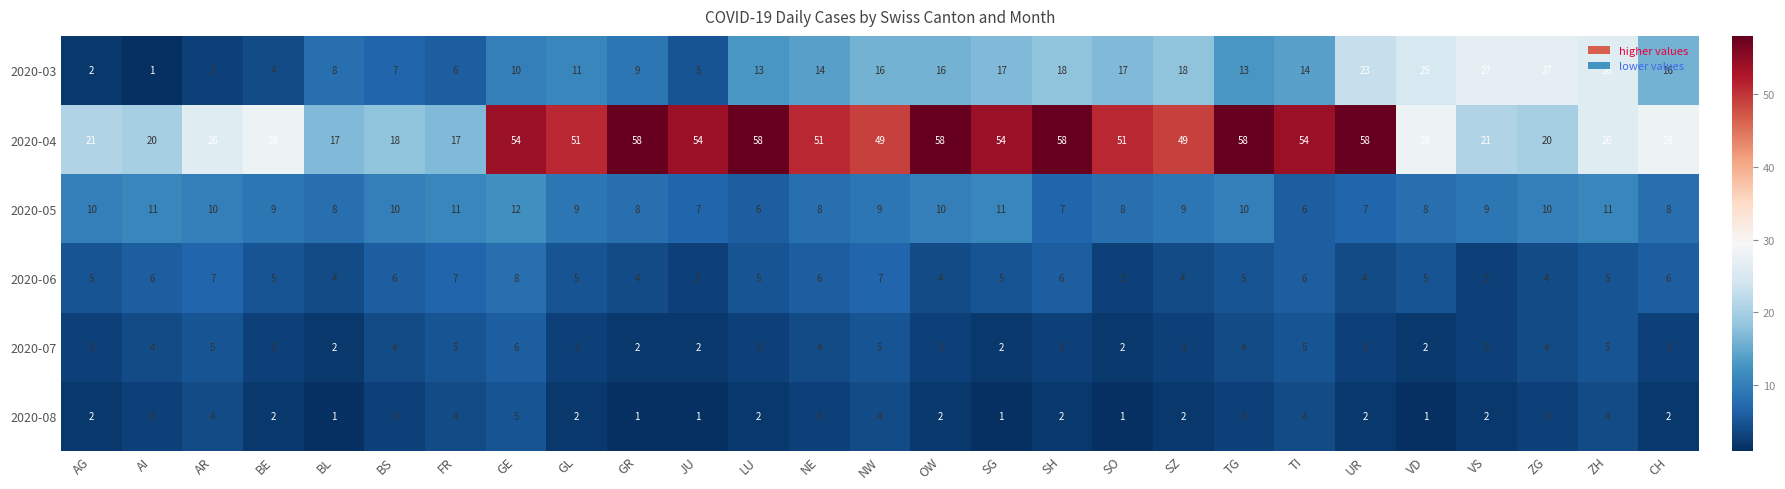

What is the difference between the maximum and second lowest values in the 2020-04 series?

41